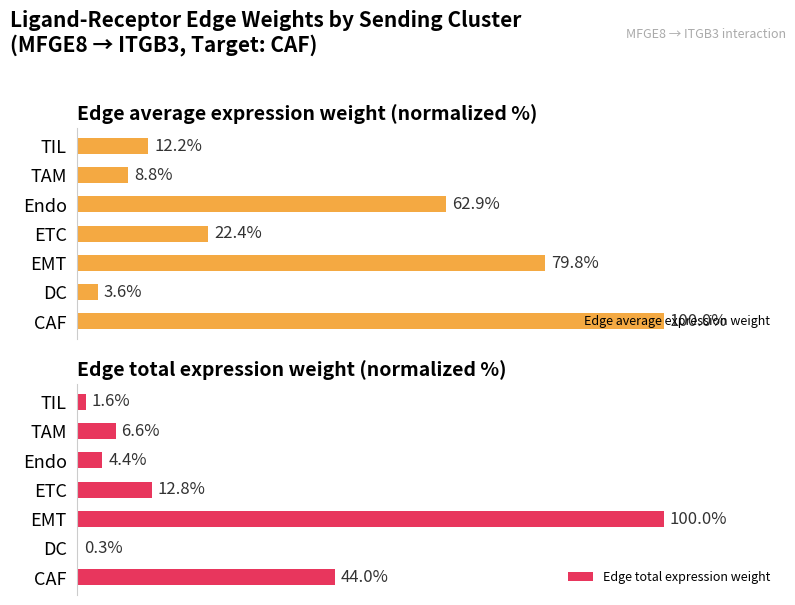

At which label does Edge average expression weight reach its minimum?

DC